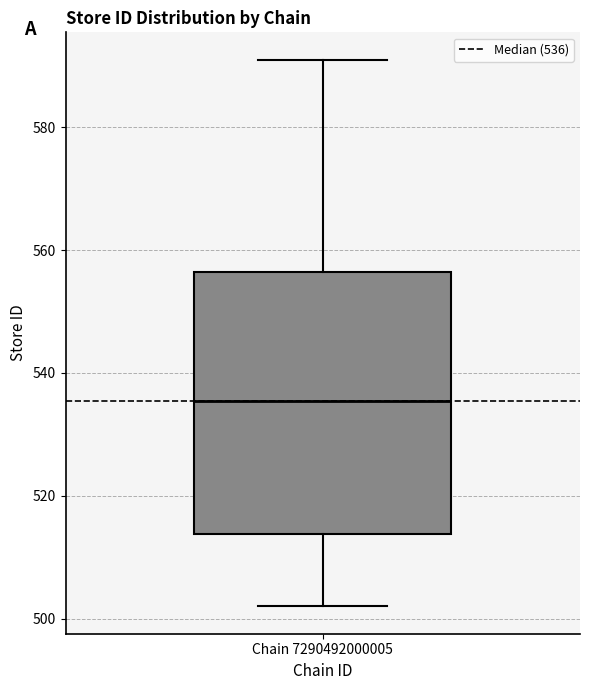

Where does the upper whisker of the box for Chain 7290492000005 end on the y-axis? The values are not printed on the chart, so give them approximately, as read against the axis.

592